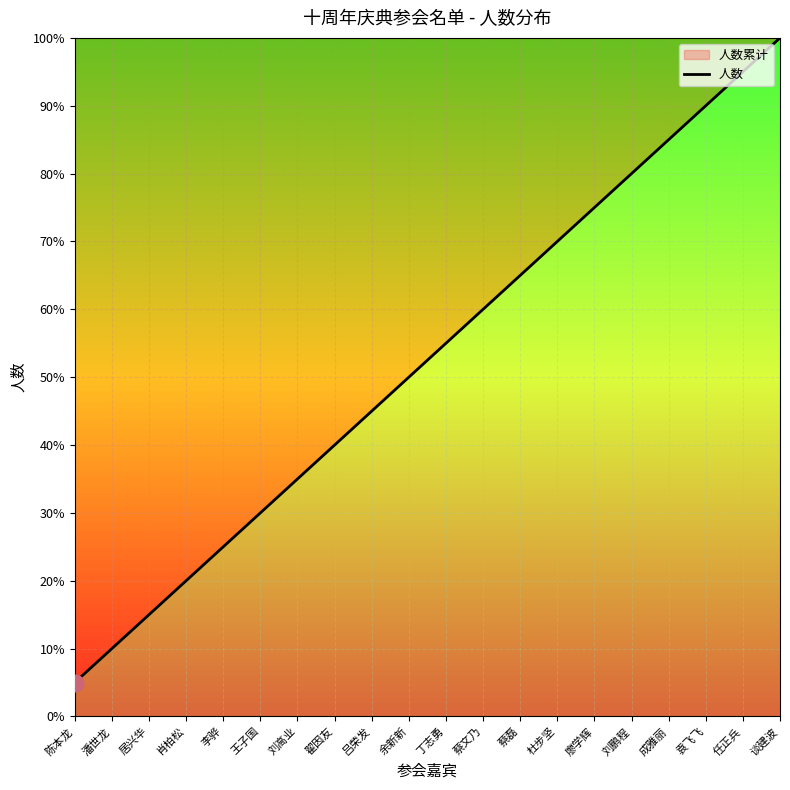

Reading right to left, extract all data points from this chart.

谈建波=100.0	任正兵=95.0	袁飞飞=90.0	成雅丽=85.0	刘鹏程=80.0	廖学辉=75.0	杜步坚=70.0	蔡磊=65.0	蔡文乃=60.0	丁志勇=55.0	余新新=50.0	吕荣发=45.0	翟因友=40.0	刘高业=35.0	王子国=30.0	李骅=25.0	肖柏松=20.0	居兴华=15.0	潘世龙=10.0	陈本龙=5.0